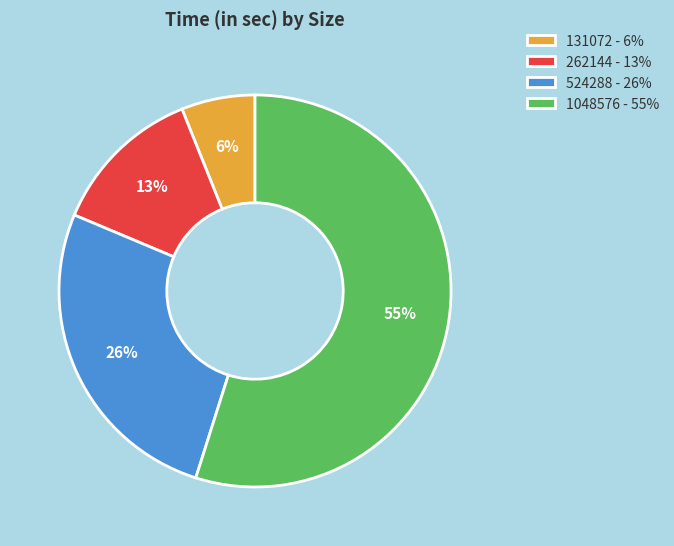

Rank the categories by value from lowest to highest.

131072, 262144, 524288, 1048576